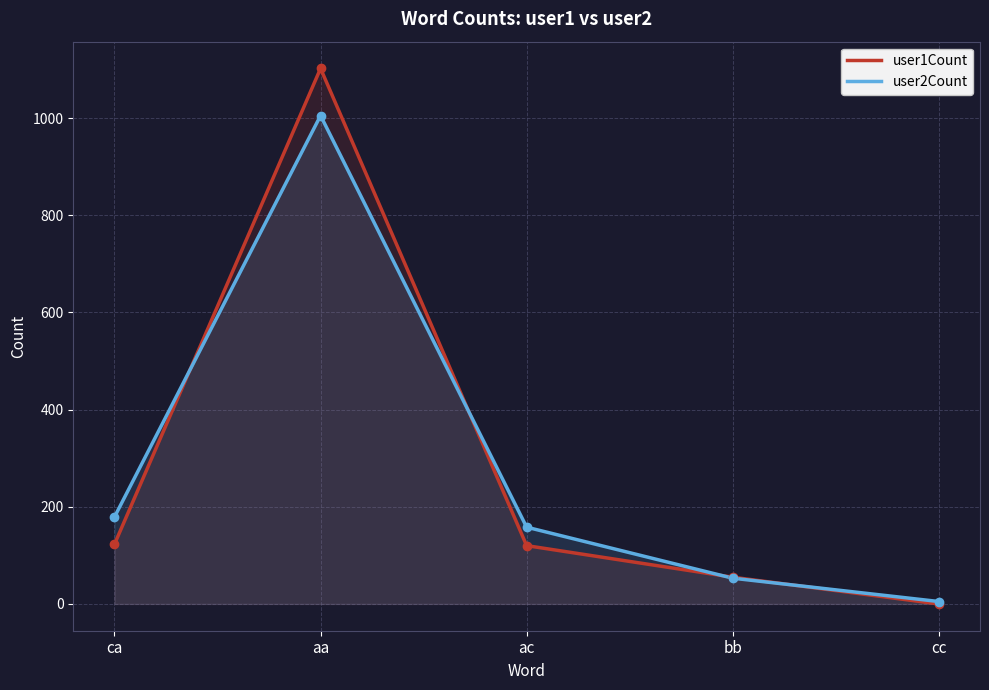

Reading right to left, transcribe all the data shown in this chart.

user1Count: cc=0	bb=55	ac=120	aa=1102	ca=123
user2Count: cc=5	bb=53	ac=158	aa=1005	ca=179